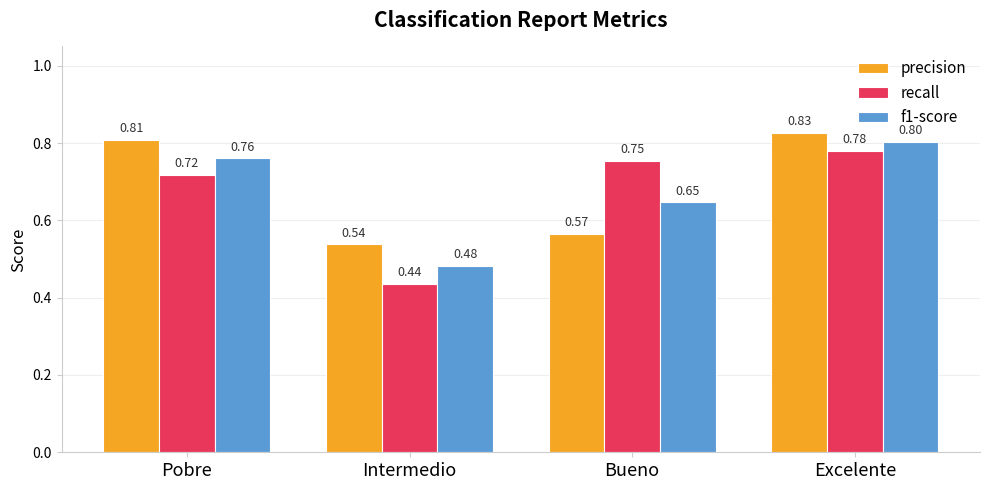

At which label does precision reach its minimum?

Intermedio